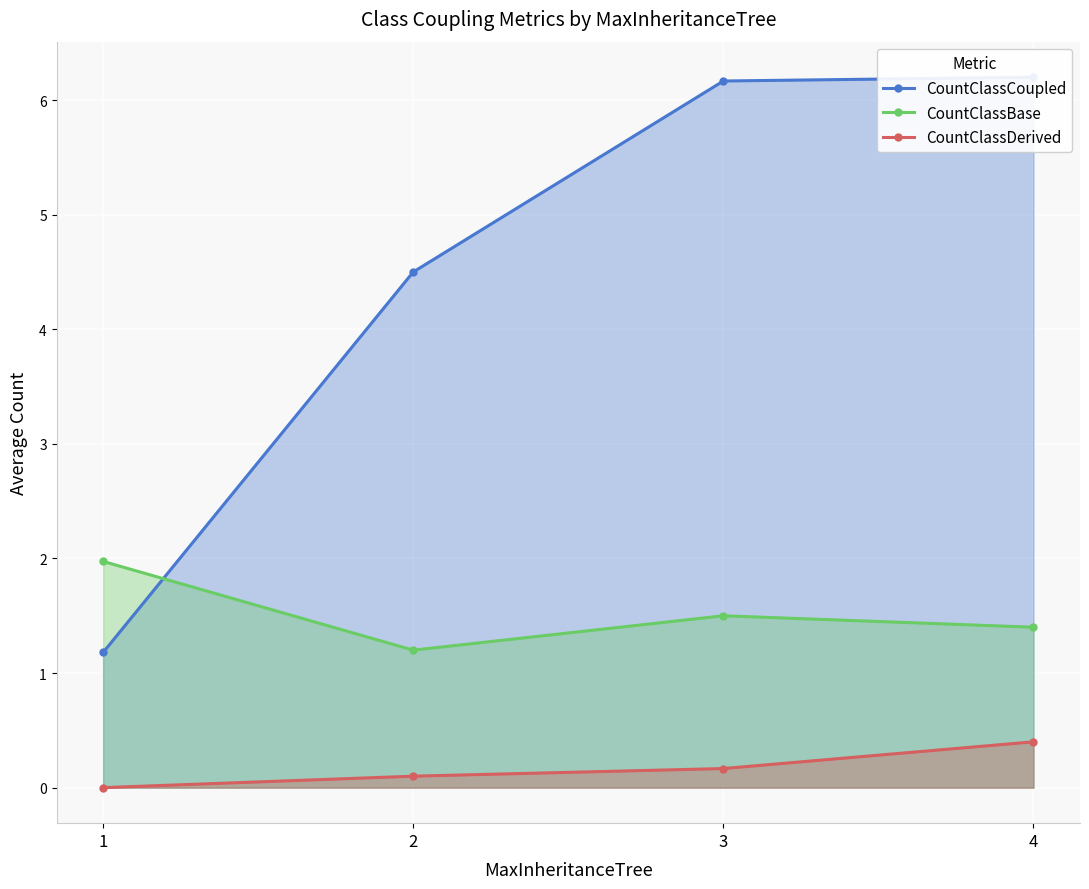

Rank the series at 4 from lowest to highest value.

CountClassDerived, CountClassBase, CountClassCoupled